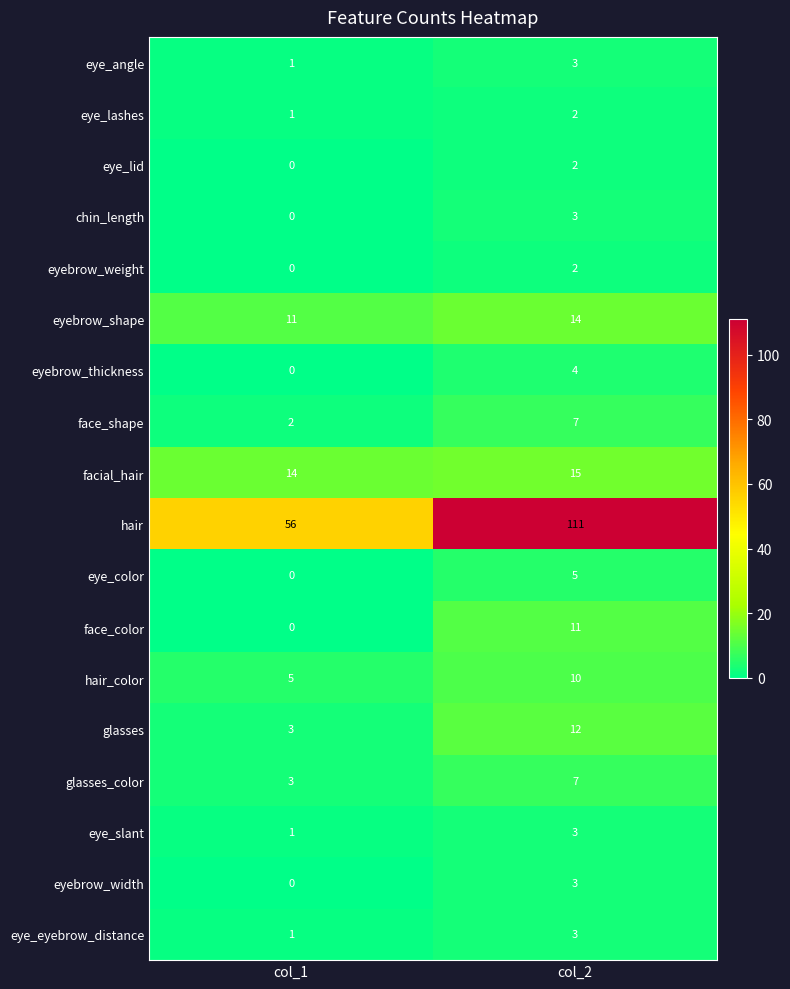

At which category is the sum across all series the highest?

col_2